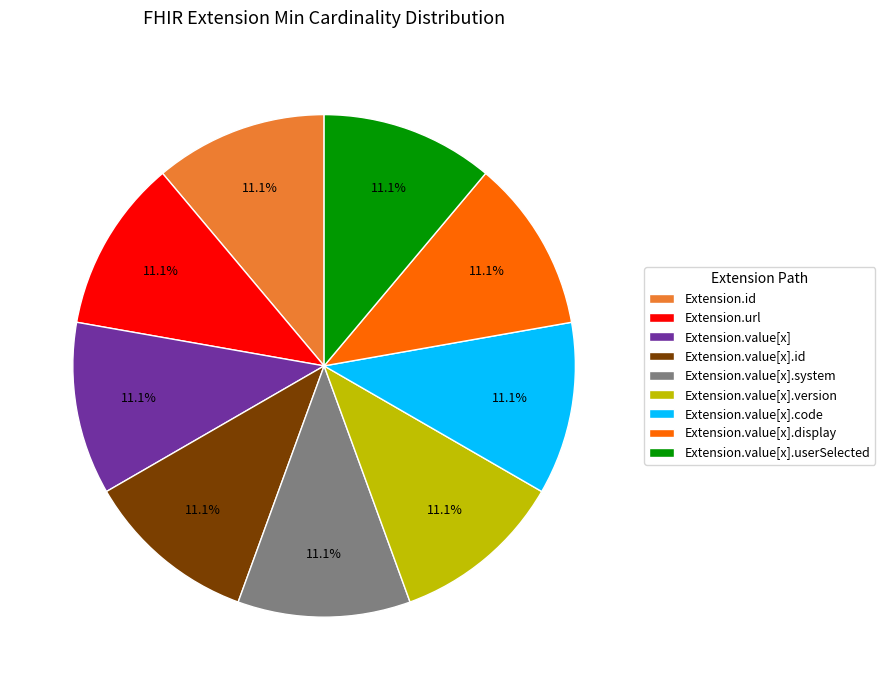

Is the sum of Extension.value[x].version and Extension.value[x].id greater than half?

No